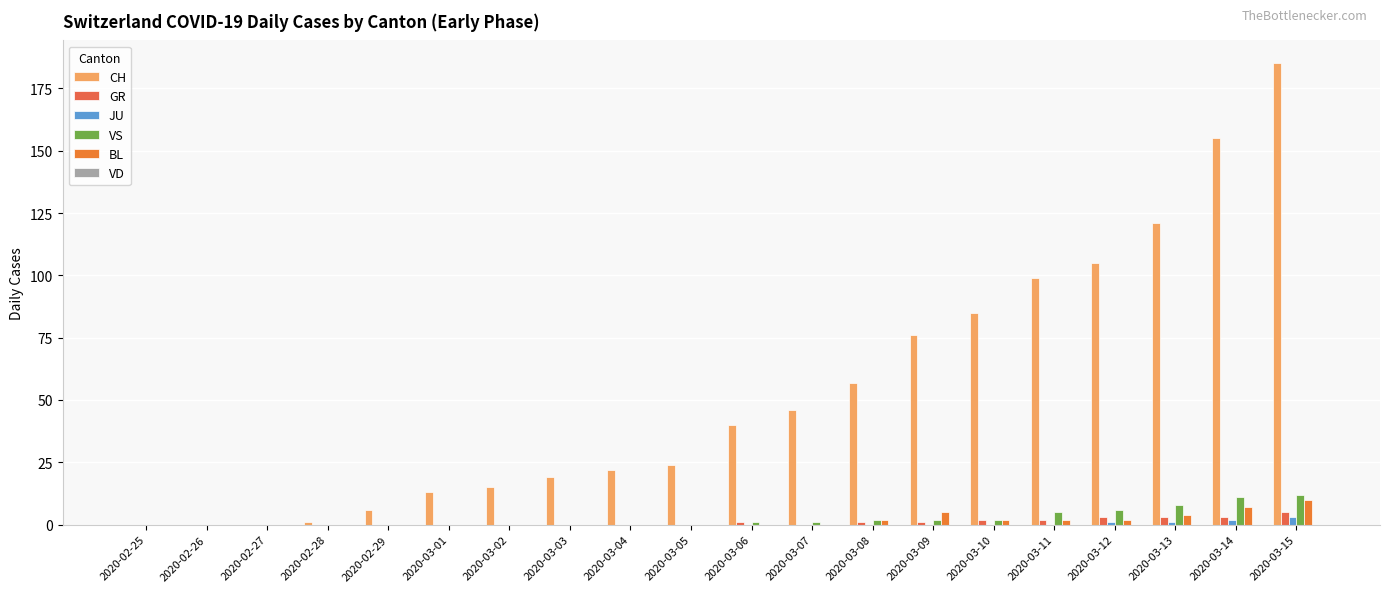

The value of GR at 2020-02-29 is -2. True or false?

False